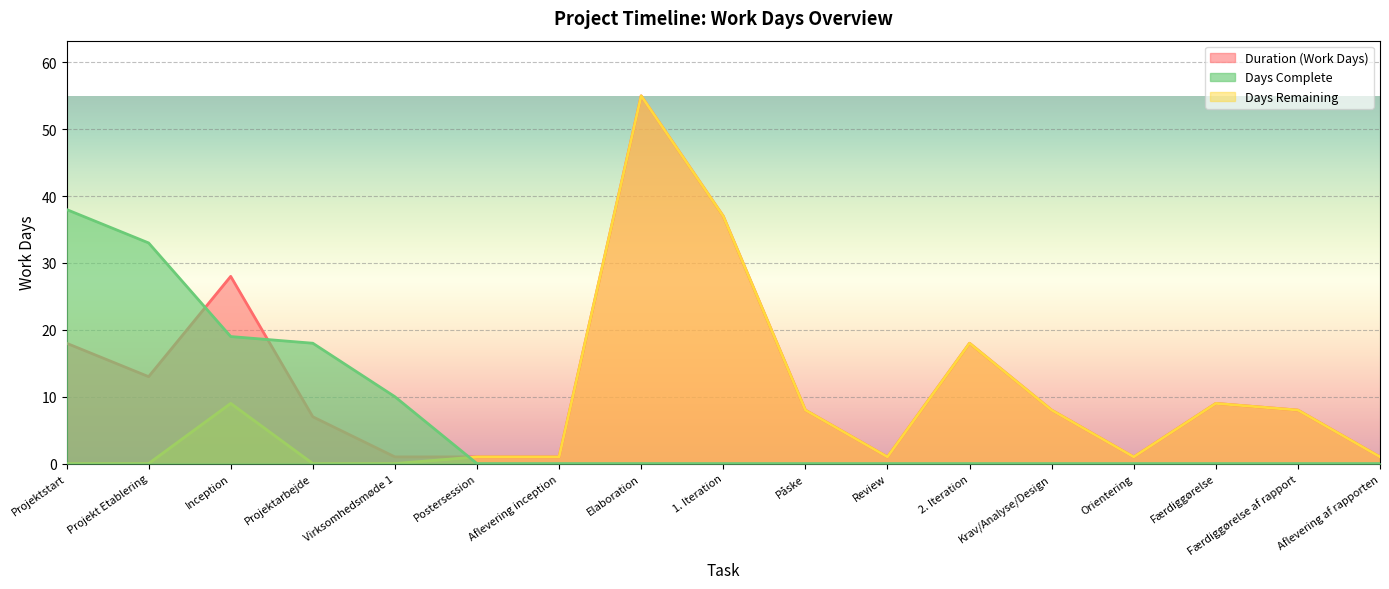

Between Påske and Aflevering af rapporten, which series saw the biggest shift?

Duration (Work Days)